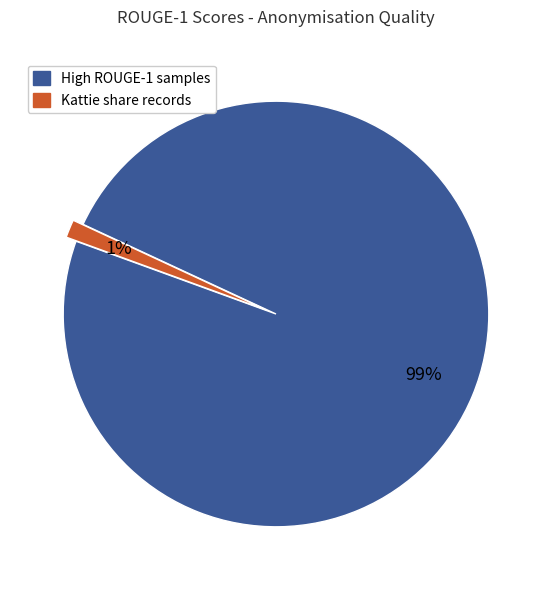

To the nearest percent, what is the average slice percentage?

50%